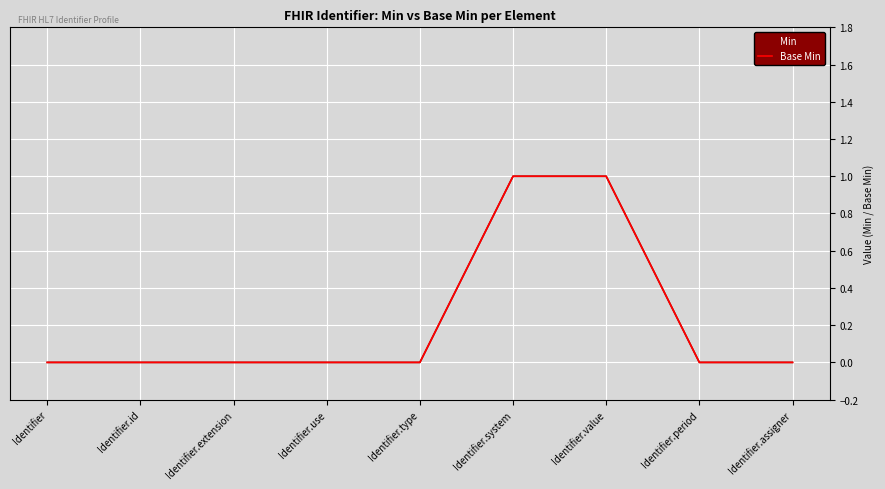

Reading left to right, extract all data points from this chart.

Min: 0	0	0	0	0	1	1	0	0
Base Min: 0	0	0	0	0	1	1	0	0